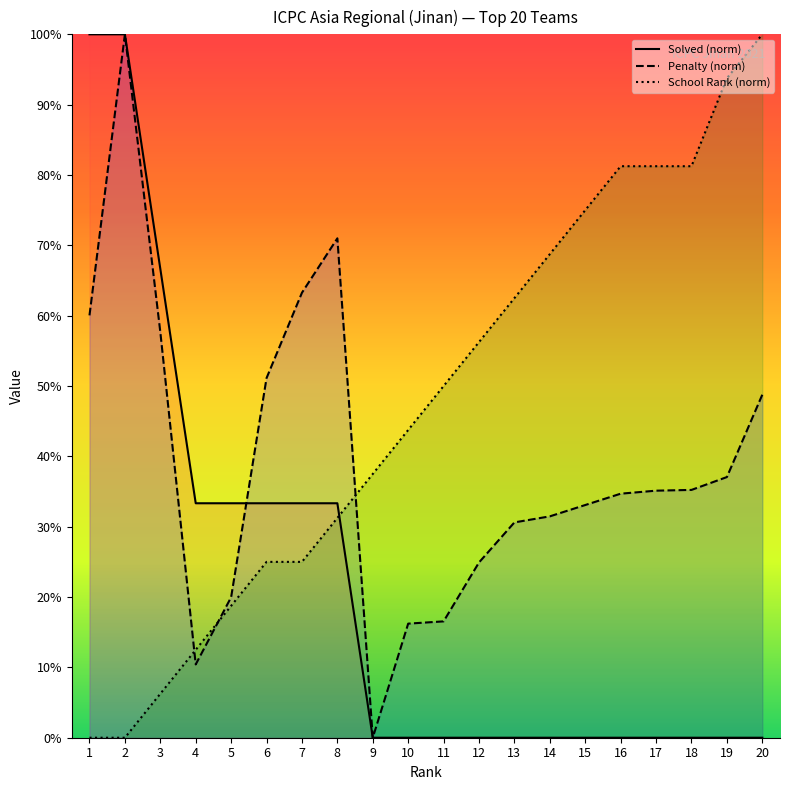

What is the value of the School Rank point at the 15th from the left?

75.0